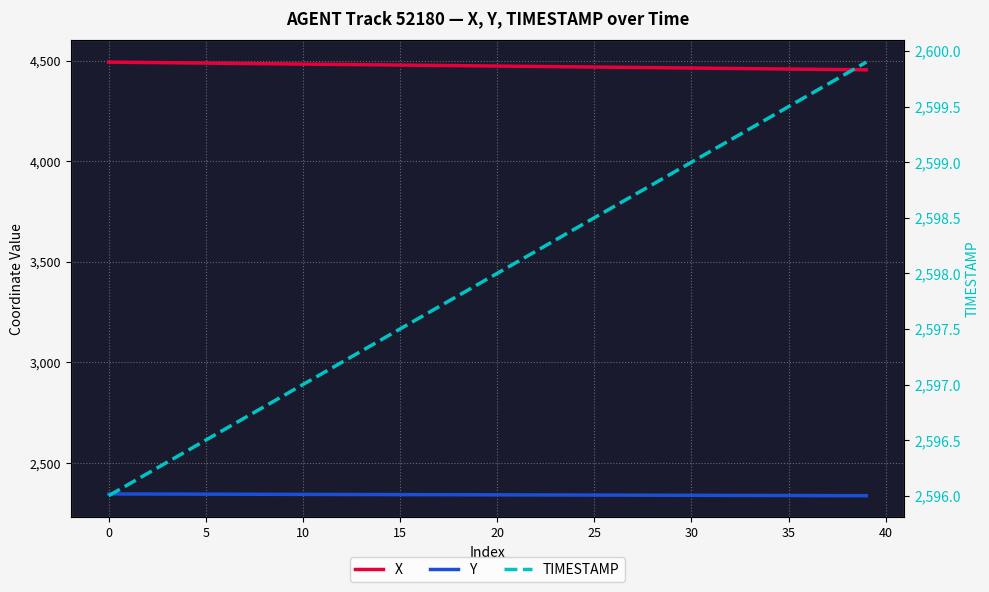

At 5, list the series in order from smallest to largest.

Y, TIMESTAMP, X